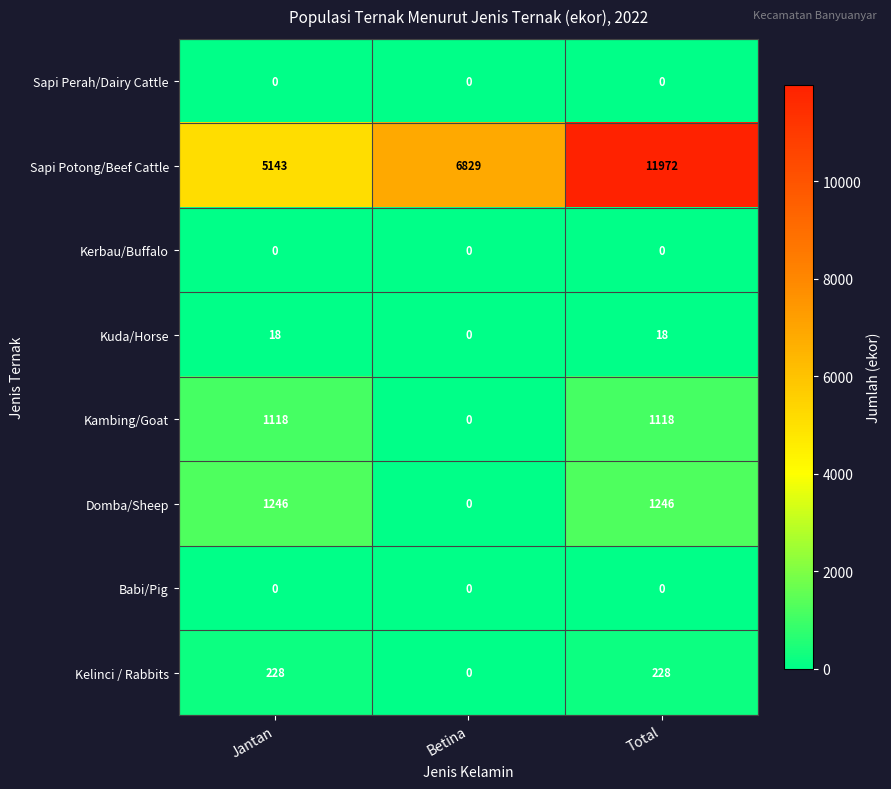

The value of Kambing/Goat at Betina is 0. True or false?

True